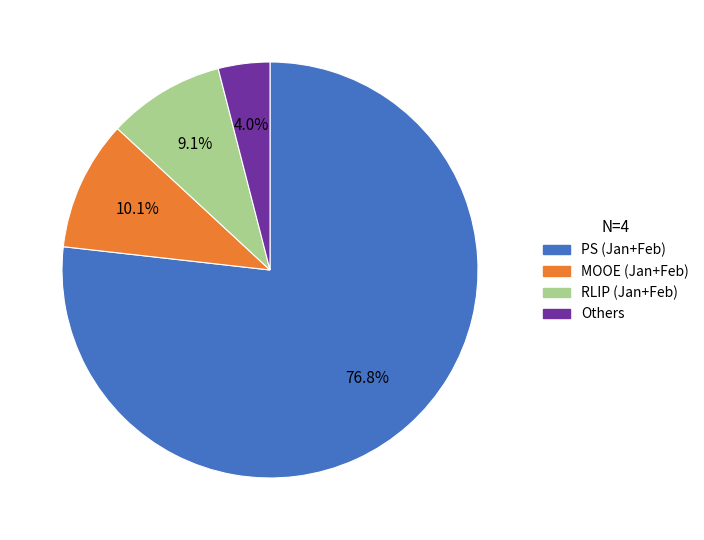

Is there a majority slice in this chart?

Yes